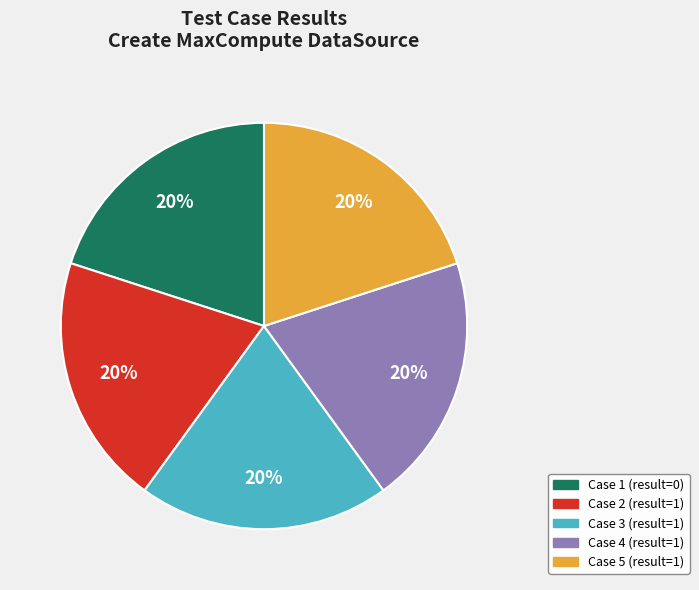

What is the ratio of the value at Case 3 (result=1) to the value at Case 1 (result=0)?

1.0